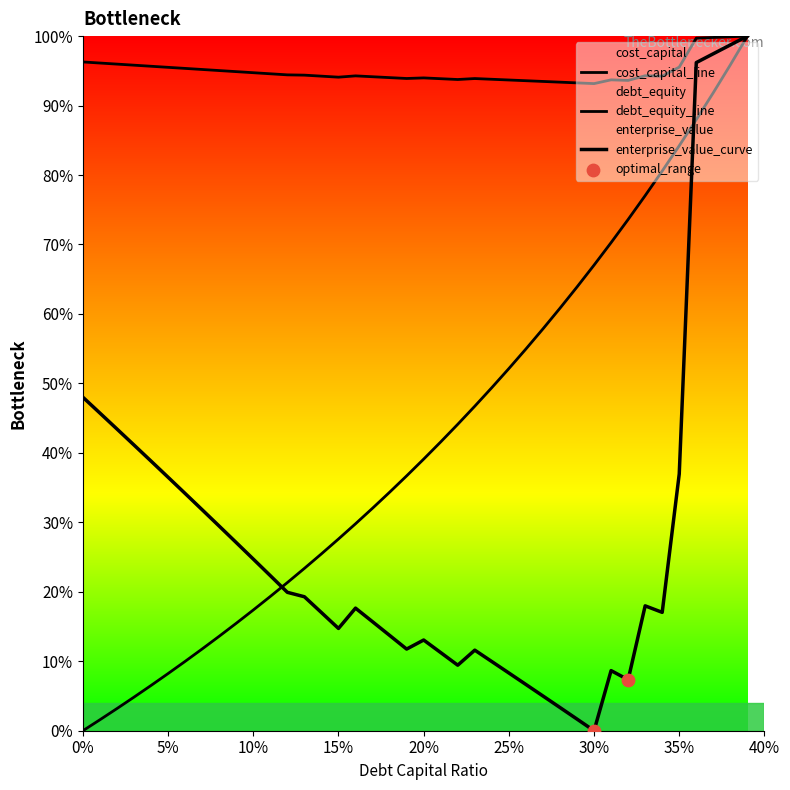

Is the value of cost_capital at 0.26 greater than the value of enterprise_value at 0.2?

Yes